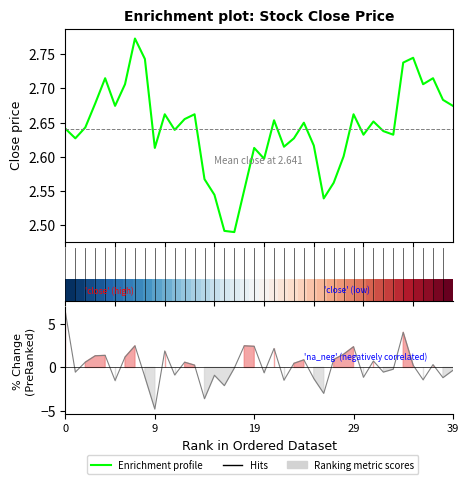

The value of Enrichment profile at 8 is 0.9. True or false?

False